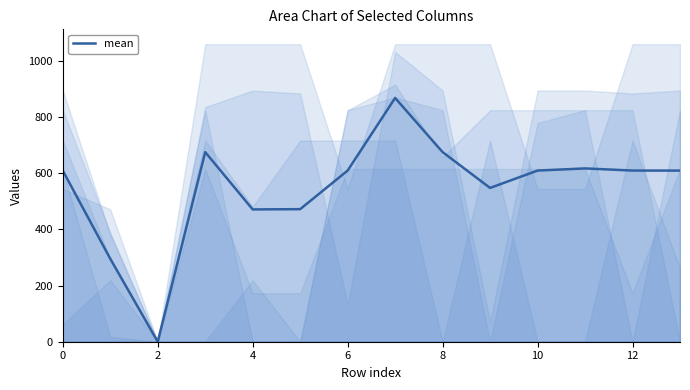

The chart shows a value of 244.9 at 9. True or false?

False